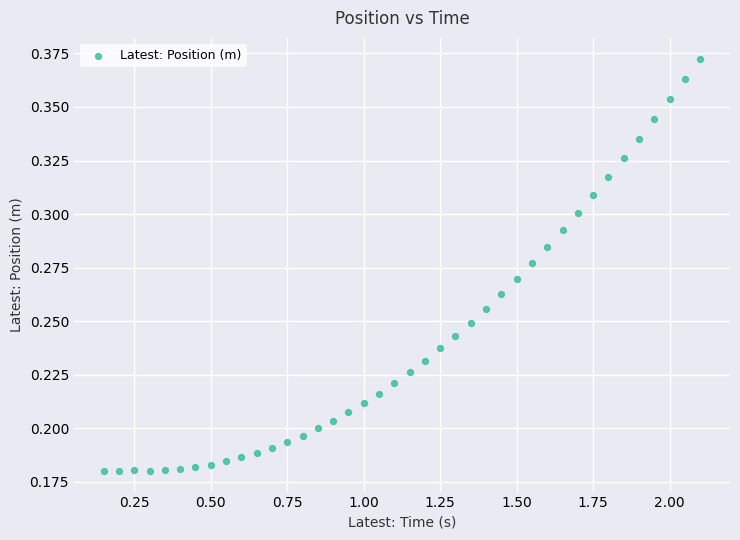

What is the range of X values (max minus min)?

2.0